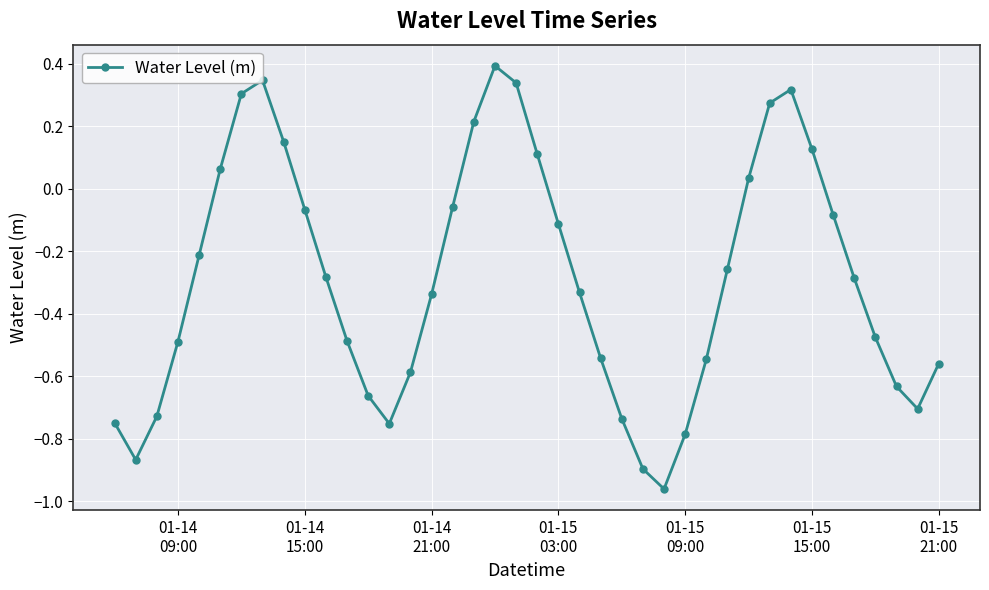

How many points are lower than both their immediate neighbors (excluding endpoints)?

4